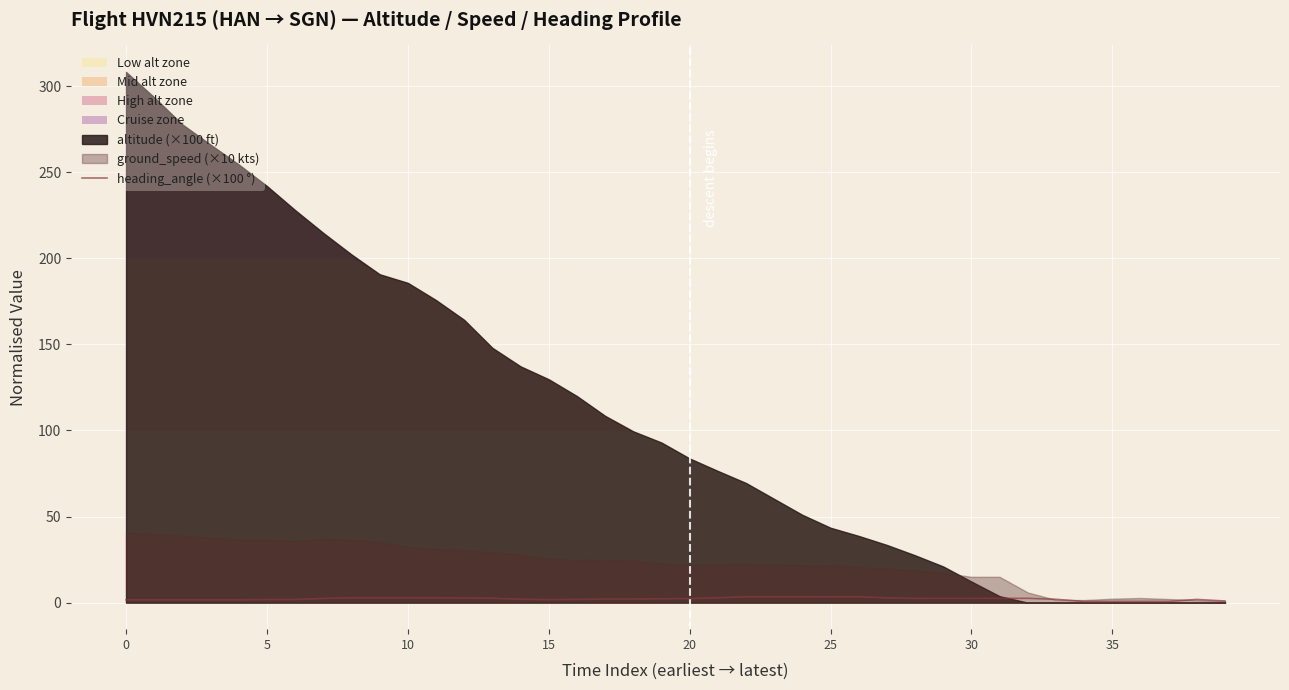

Reading left to right, list all the values displayed in this chart.

1.6	1.6	1.6	1.6	1.6	1.8	1.8	2.4	2.8	2.8	2.8	2.8	2.7	2.5	2.0	1.8	1.9	2.1	2.1	2.3	2.3	2.9	3.4	3.4	3.4	3.4	3.4	2.8	2.5	2.5	2.5	2.5	2.5	1.9	0.7	0.7	0.7	0.7	1.9	0.9